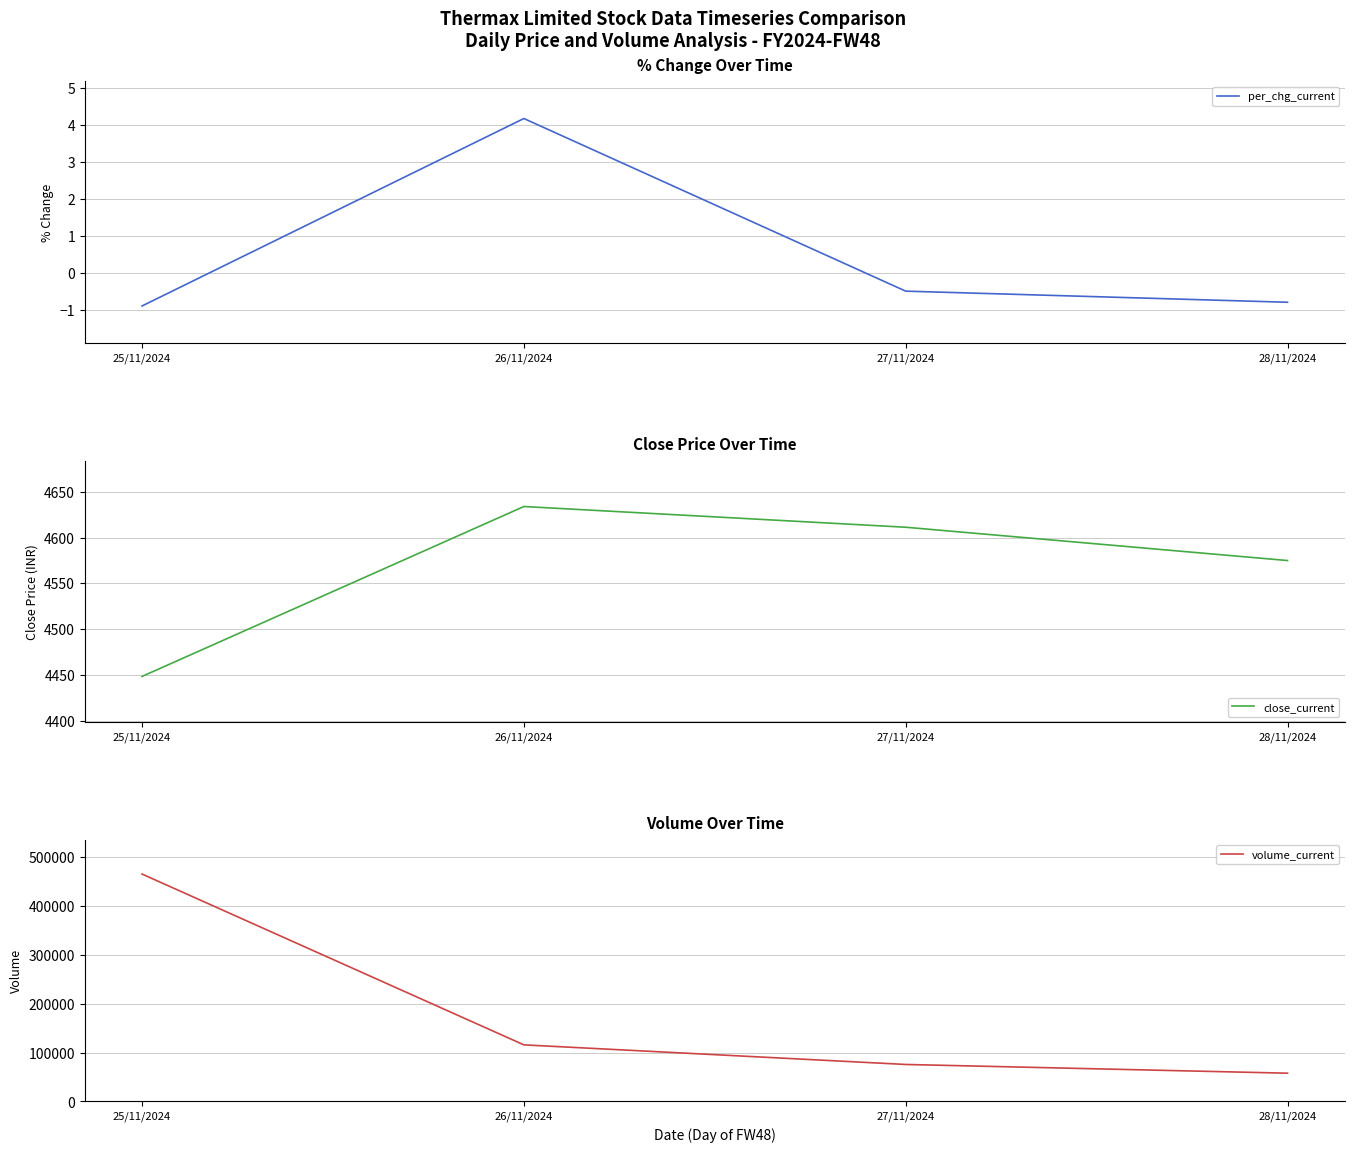

What is the label of the 3rd point from the left?

27/11/2024